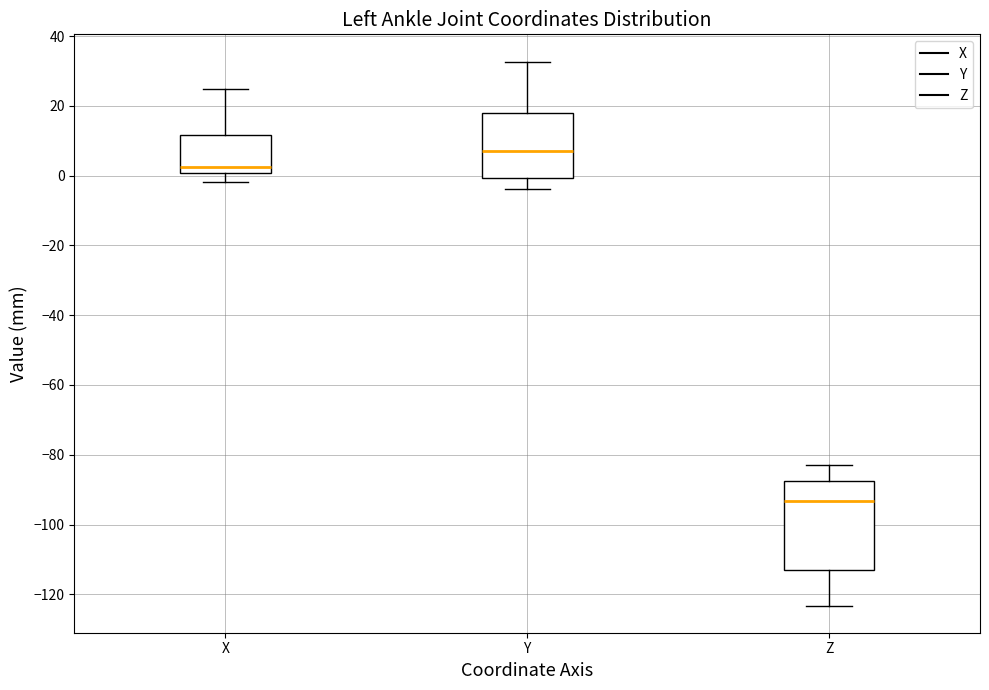

Which box is the tallest, from its lower edge to its upper edge?

Z